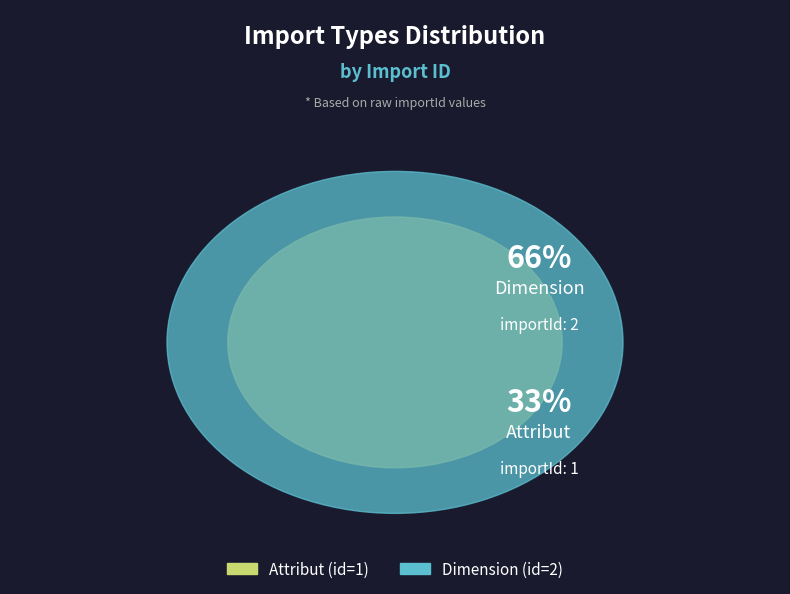

To the nearest percent, what portion does Dimension represent?

67%